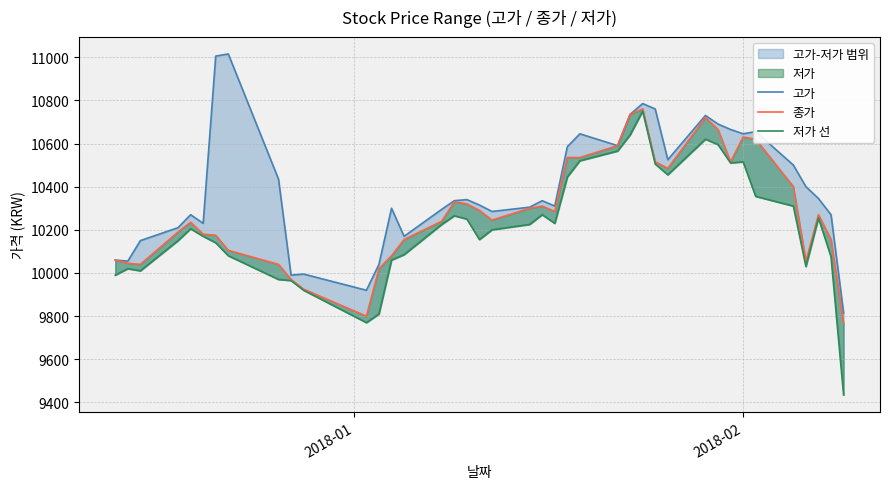

At how many categories does at least one series exceed 10278?

27